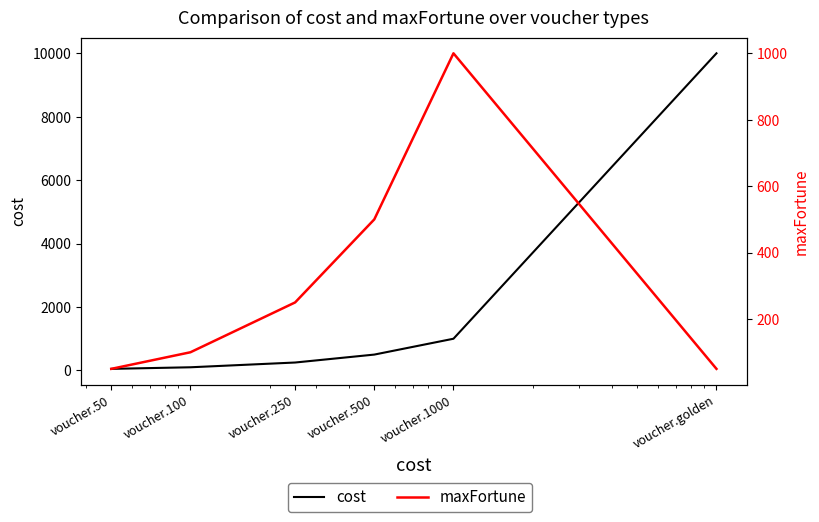

Where is cost nearest to the value 5025?

voucher.1000